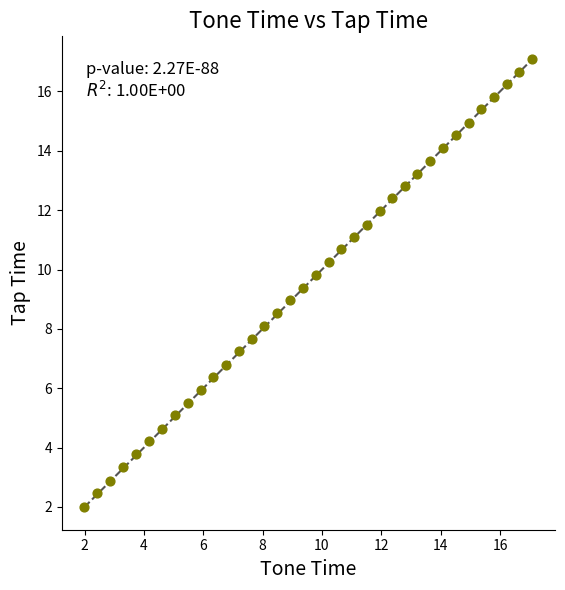

What is the range of X values (max minus min)?

15.1